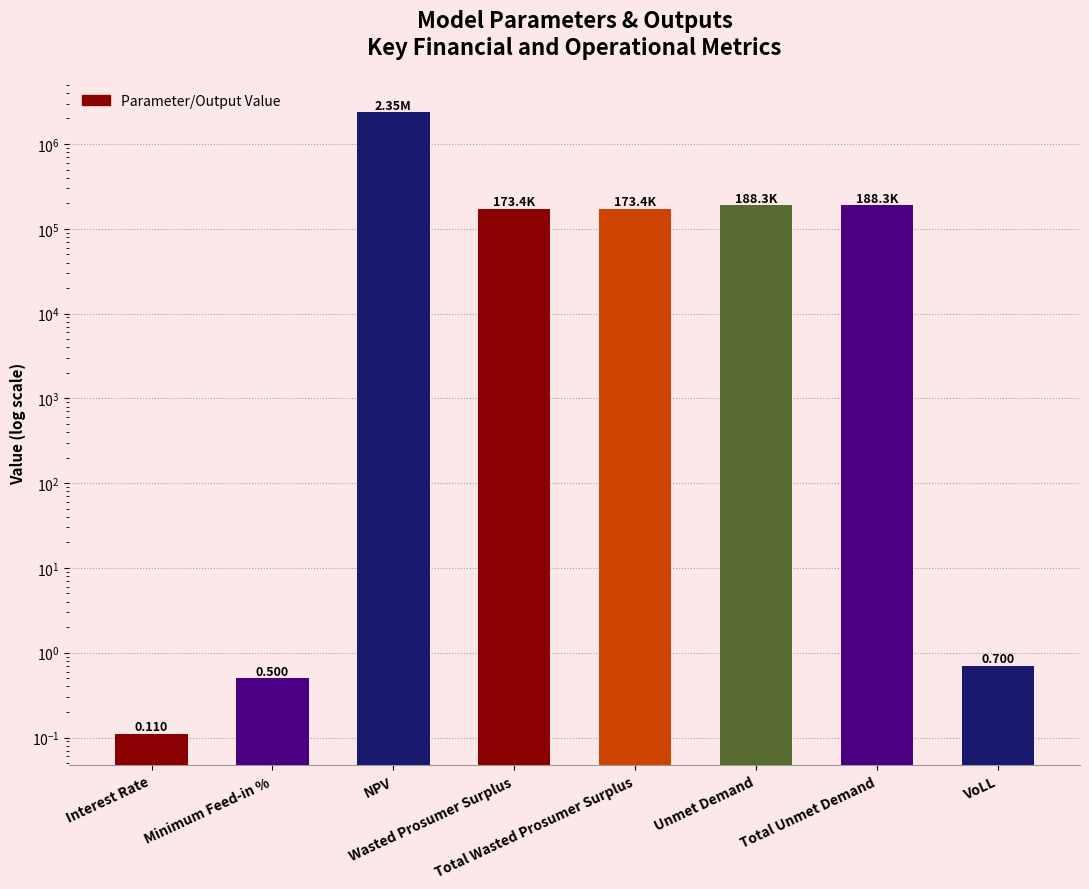

What is the label of the 4th bar from the left?

Wasted Prosumer Surplus